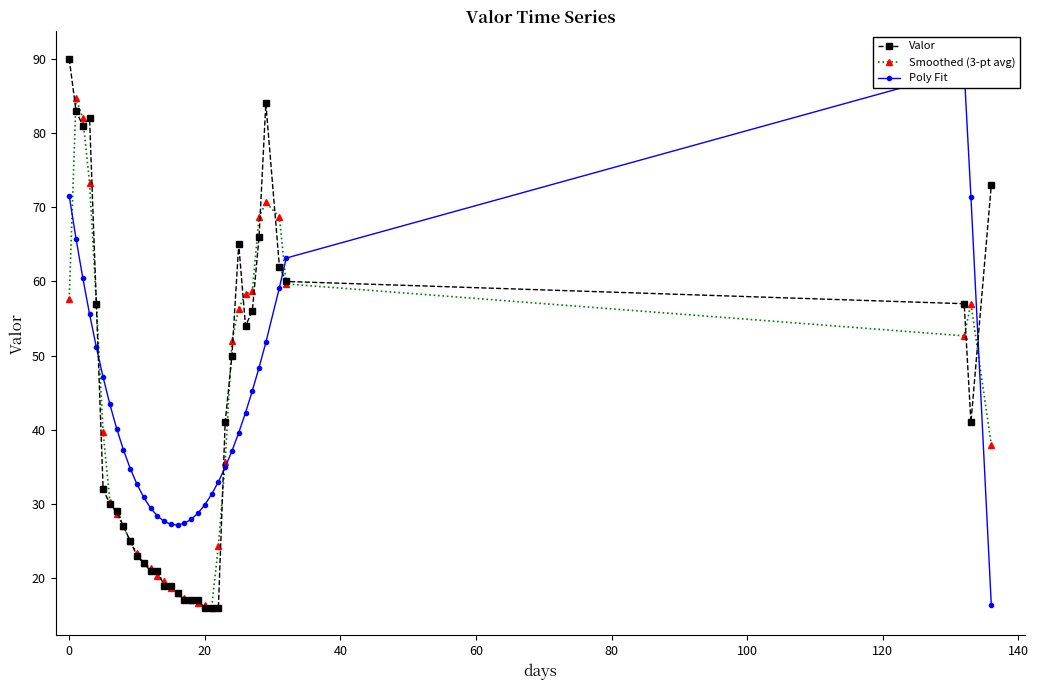

Which series changed the most between 26 and 34?

Poly Fit